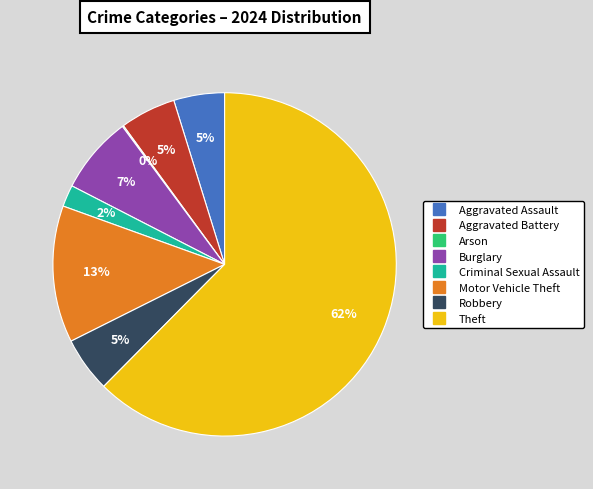

Which slice is the largest?

Theft